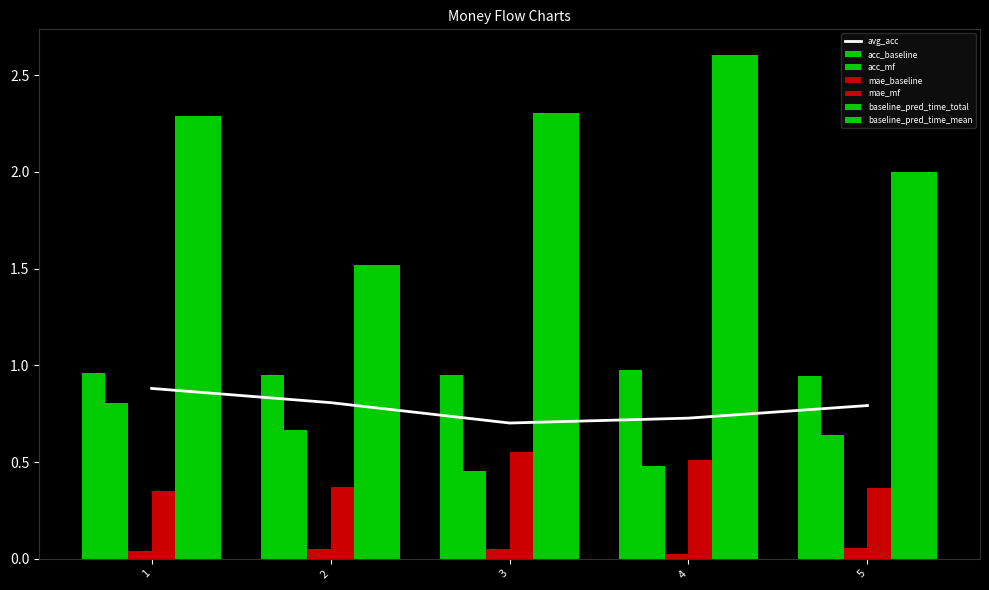

How many groups of bars are there?

5